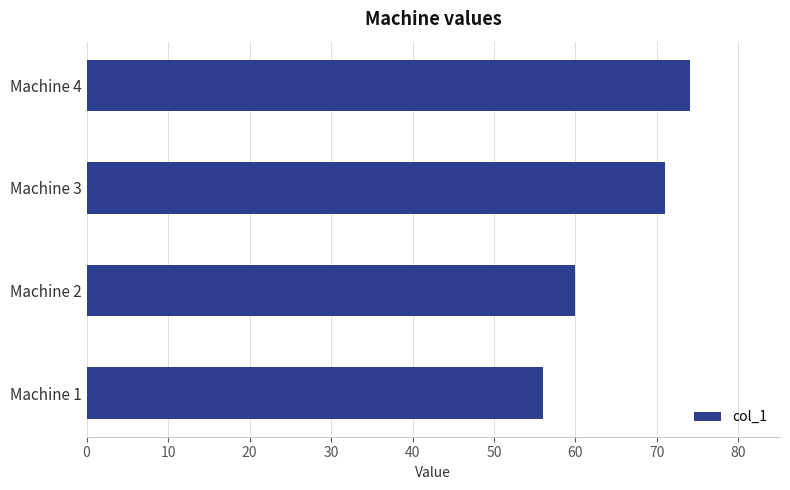

What is the sum of the values at Machine 2 and Machine 3?

131